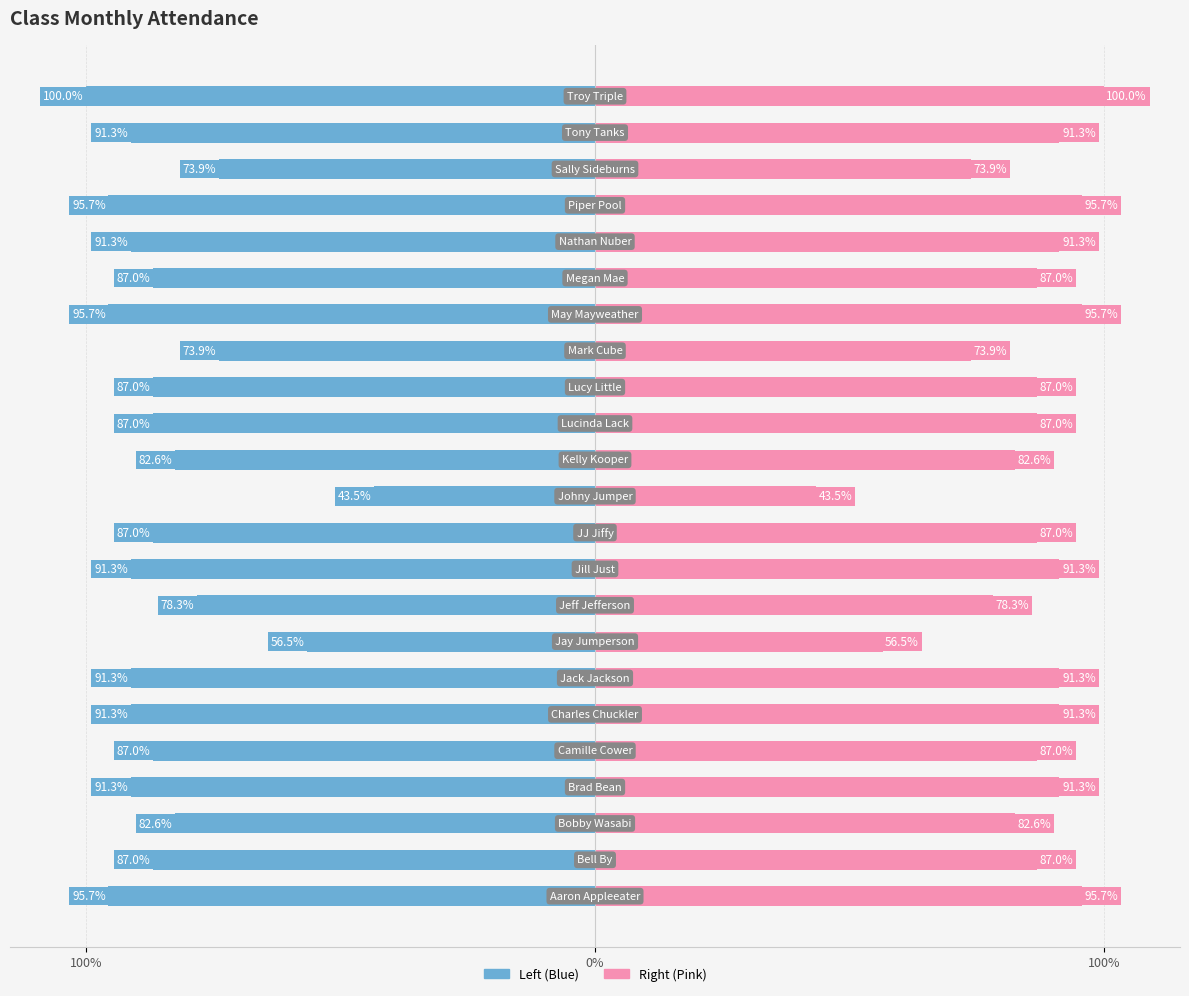

Are the bars horizontal?

Yes